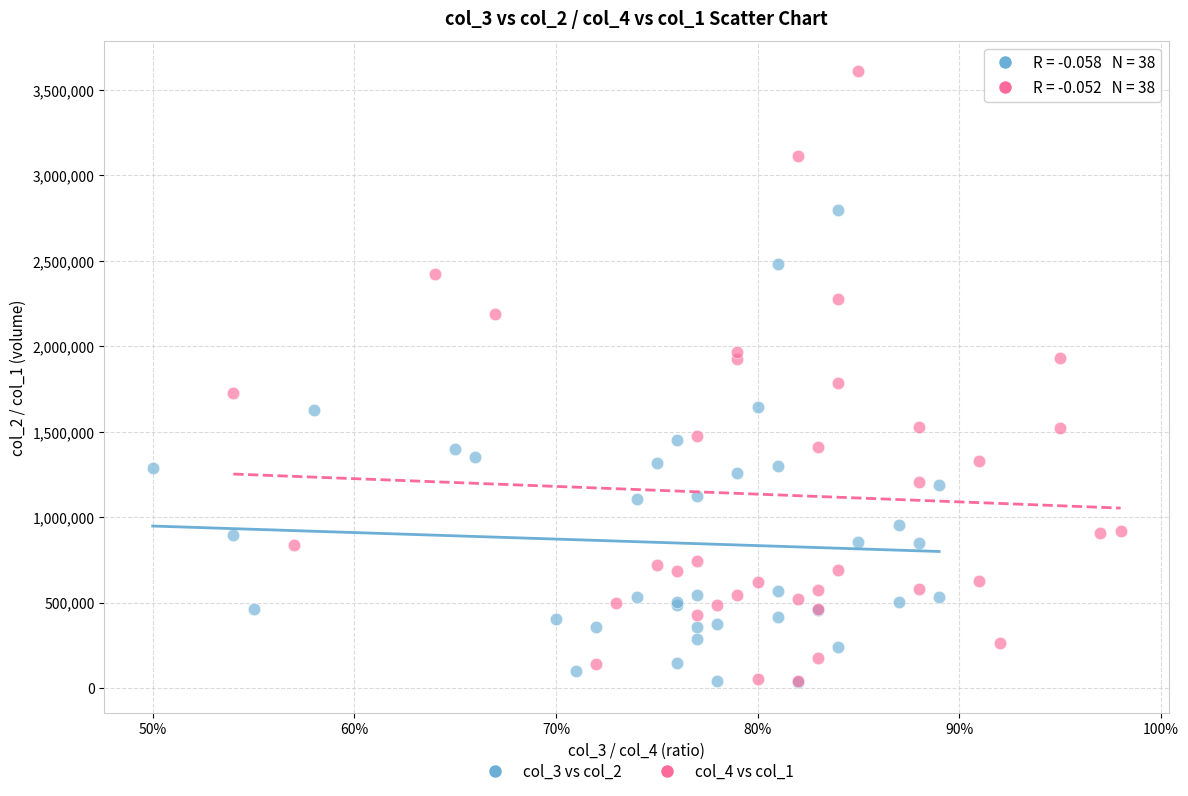

Which series has the largest Y range (max minus min)?

col_4 vs col_1